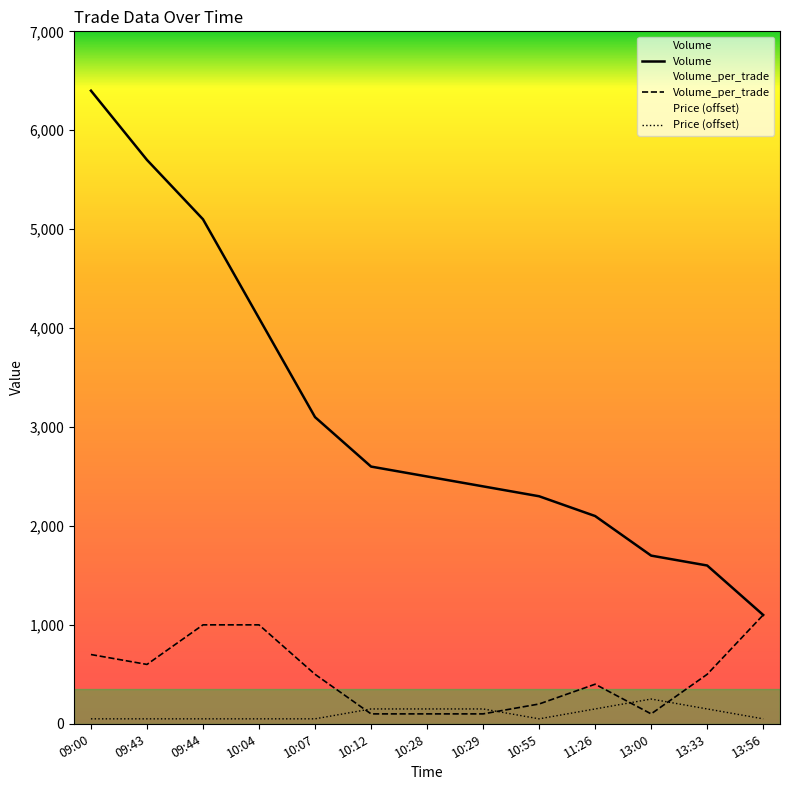

What is the total value across all series at 10:04?

5150